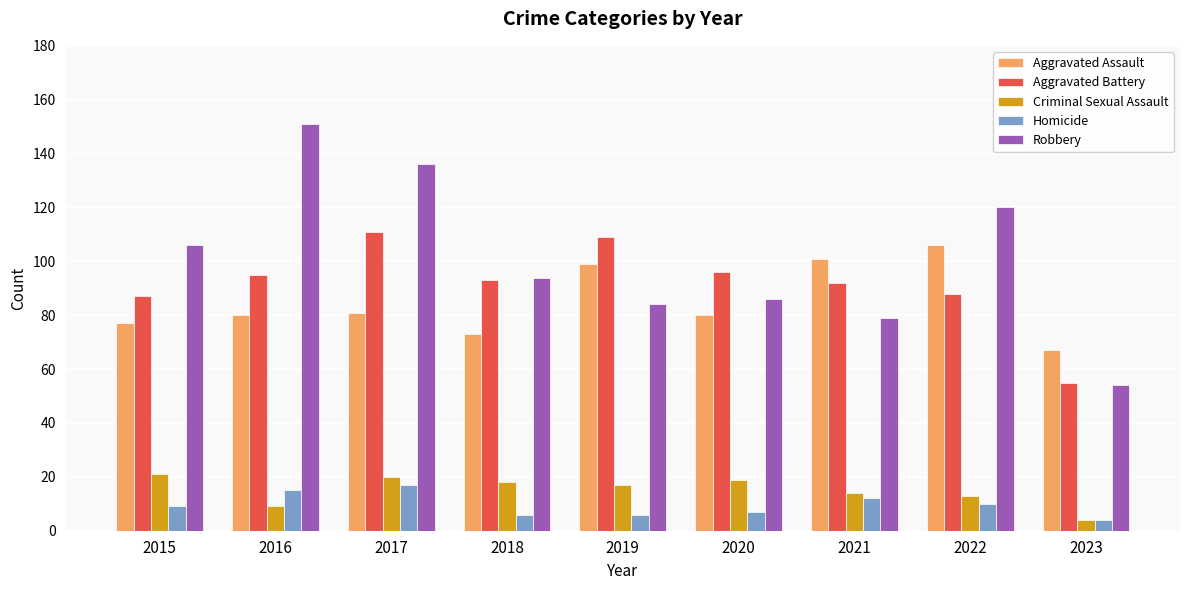

What are all the series names shown in the legend?

Aggravated Assault, Aggravated Battery, Criminal Sexual Assault, Homicide, Robbery